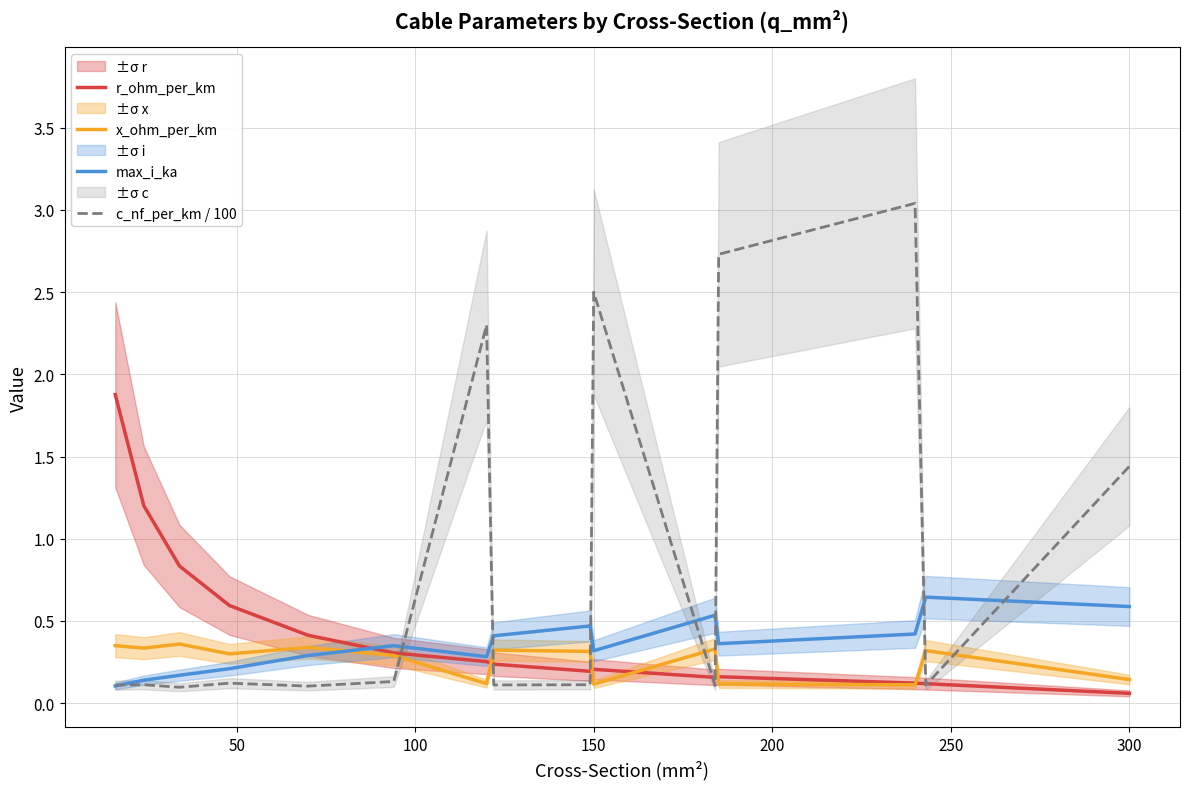

How many lines are shown in the chart?

4